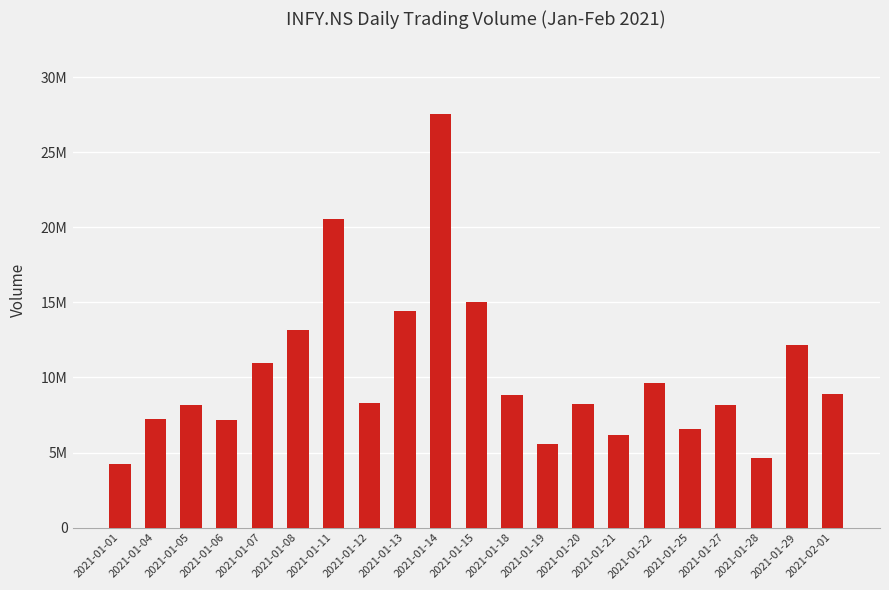

Does the chart contain any negative values?

No